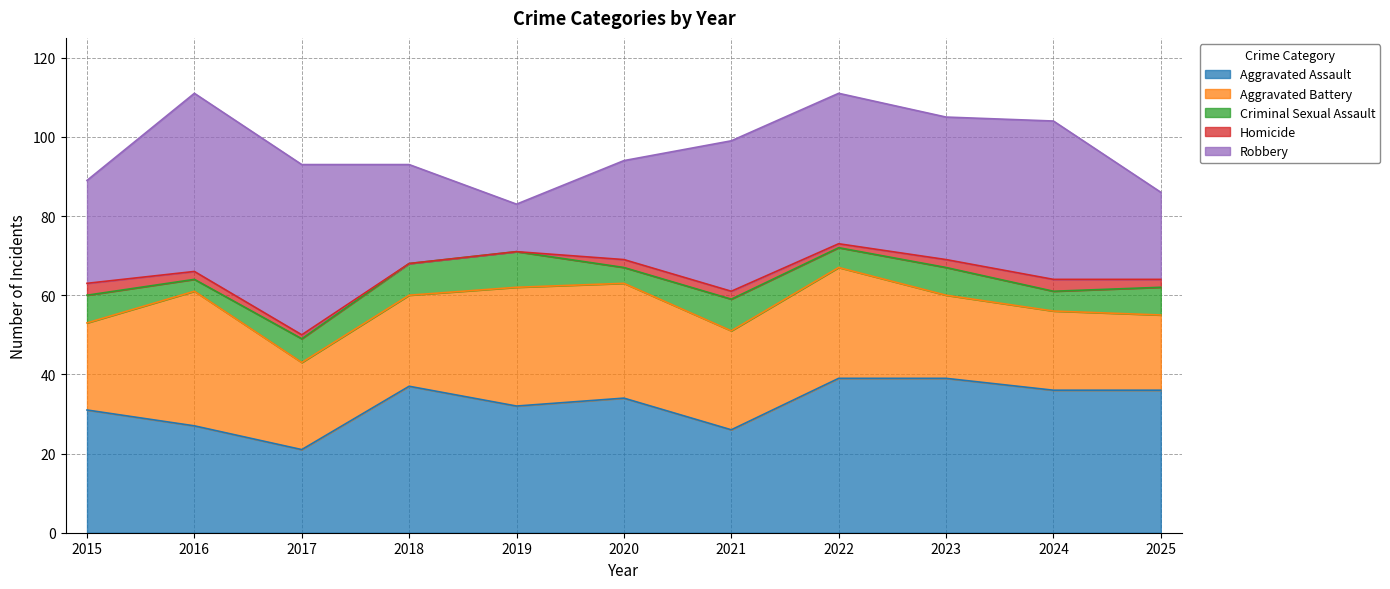

True or false: Aggravated Battery and Robbery intersect in this chart.

True